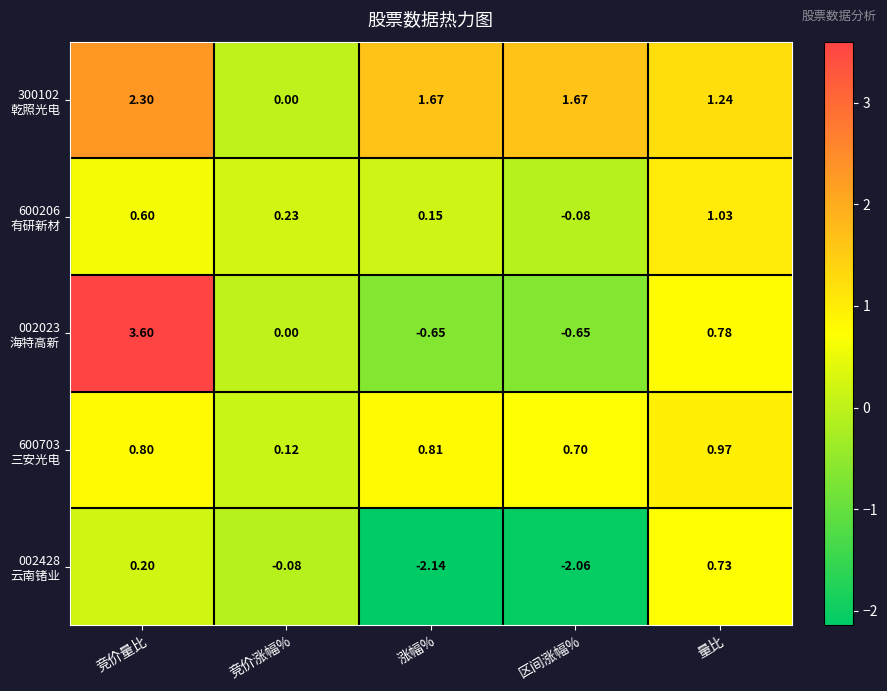

At which category is the sum across all series the highest?

竞价量比